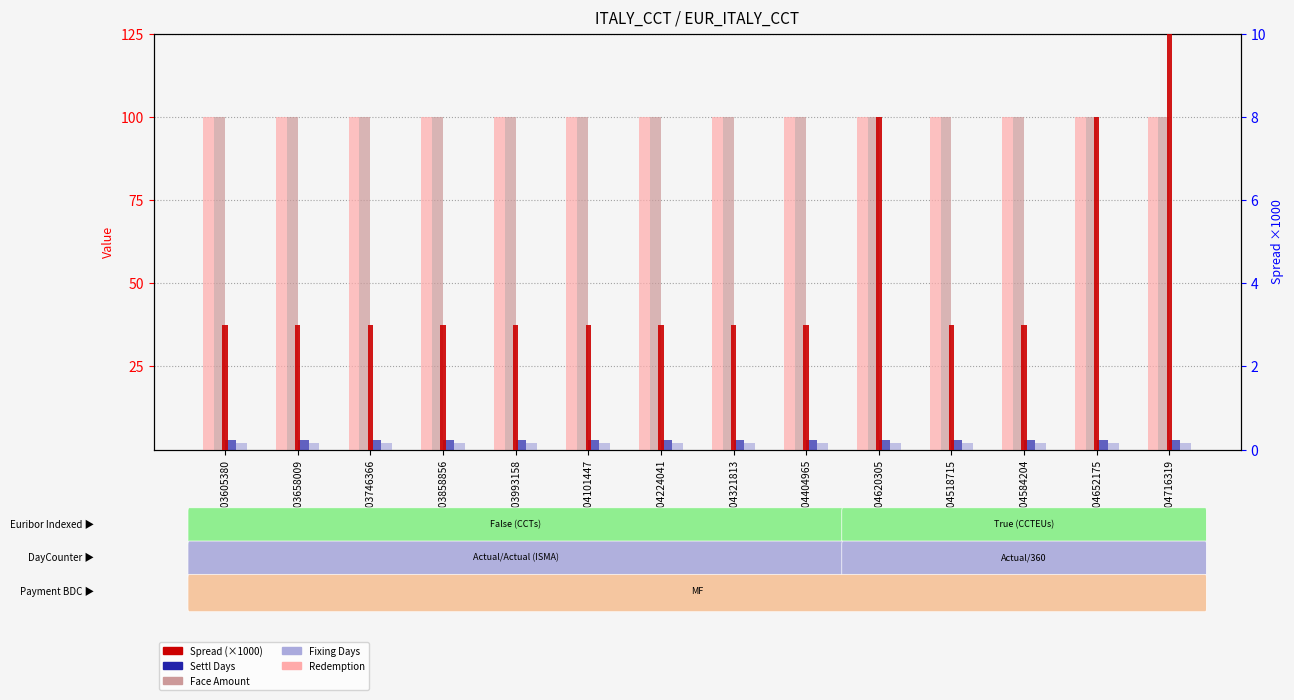

What is the sum of the Redemption values at IT0004518715 and IT0004652175?

200